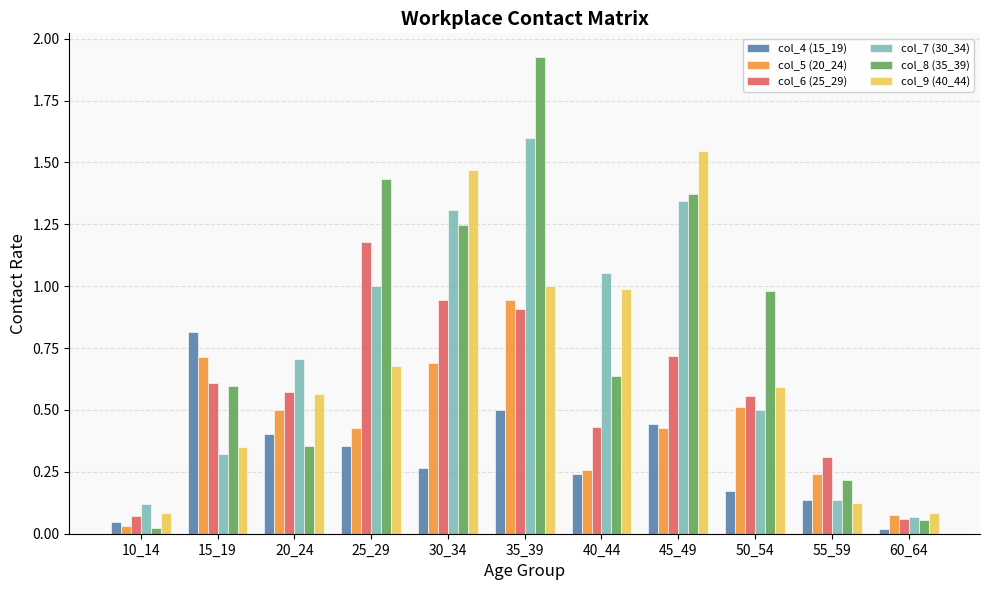

What is the difference between the maximum and minimum values in the col_4 (15_19) series?

0.8